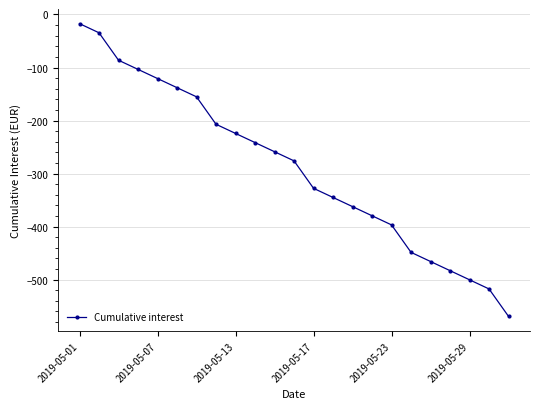

Reading left to right, list all the values displayed in this chart.

-17.3	-34.5	-86.3	-103.5	-120.8	-138.1	-155.3	-207.1	-224.3	-241.6	-258.9	-276.1	-327.9	-345.1	-362.4	-379.7	-396.9	-448.7	-465.9	-483.2	-500.5	-517.7	-569.5